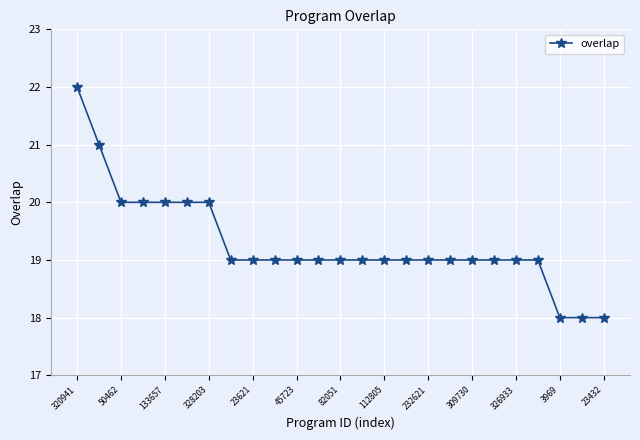

Is this an area chart (filled region under the line)?

No